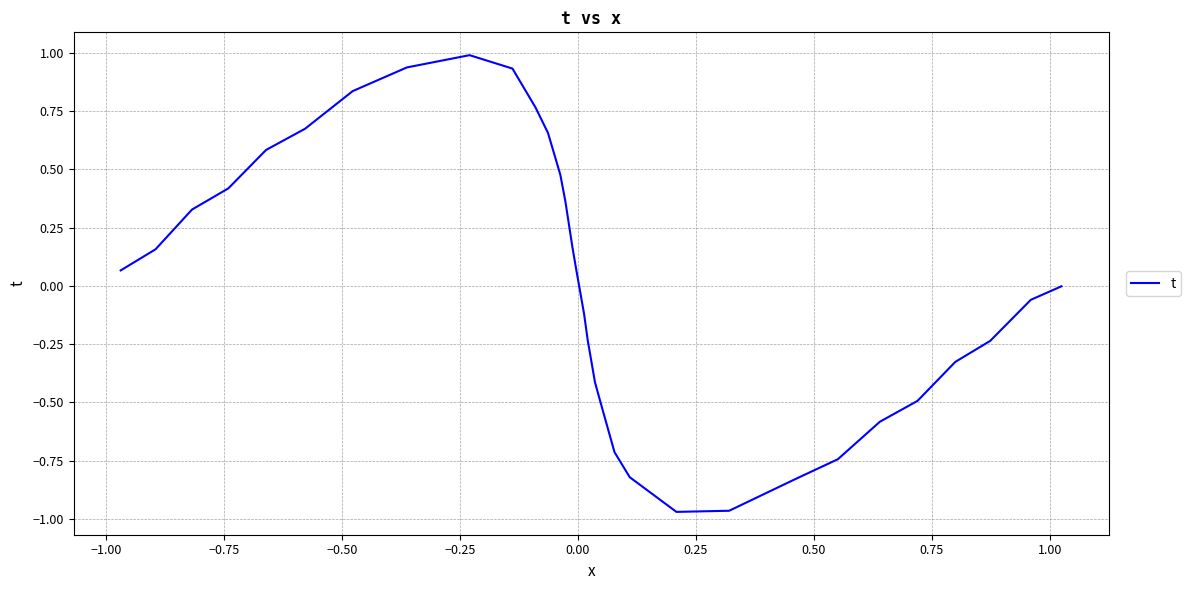

What is the greatest value displayed?

1.0